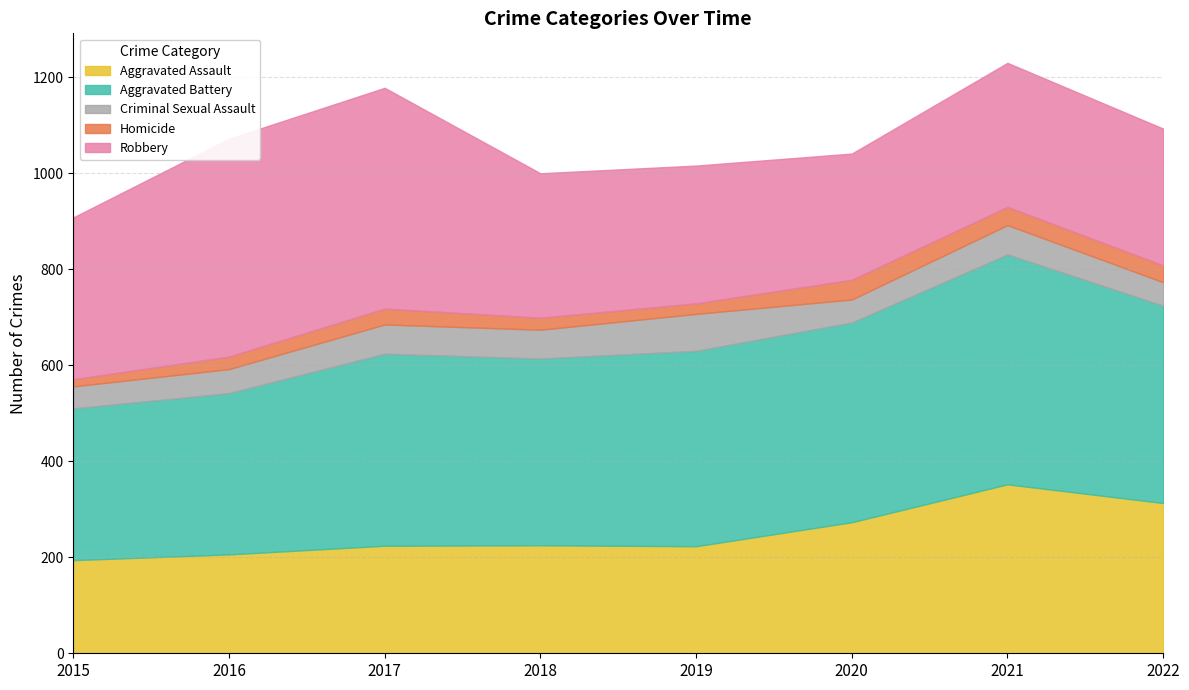

What is the value of the Aggravated Assault point at the 7th from the left?

352